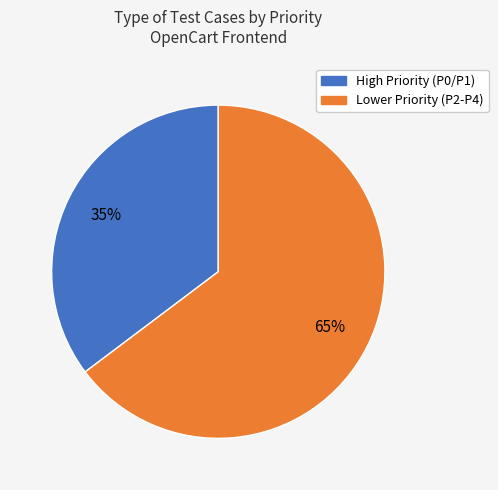

Is there any slice that represents more than half of the pie?

Yes